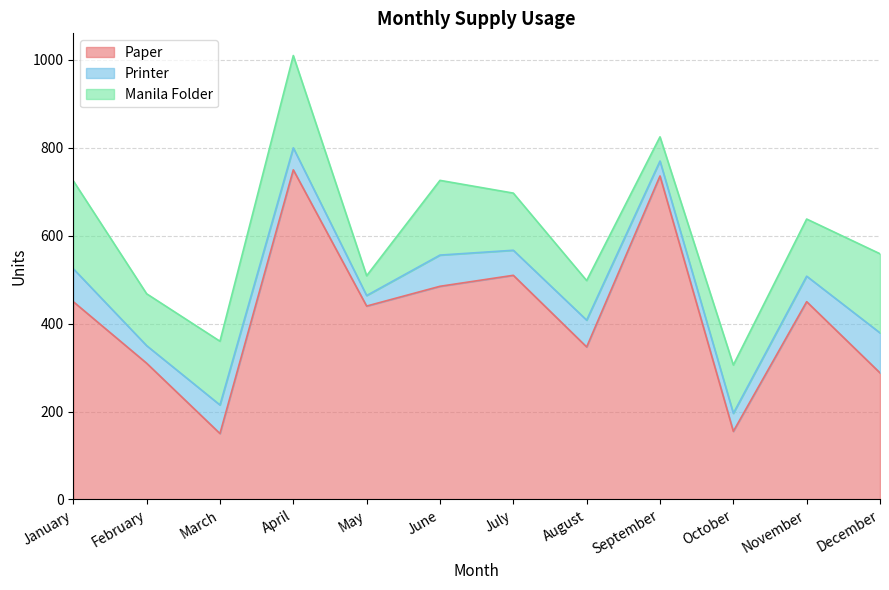

What is the spread (max minus min) of values at December?

197